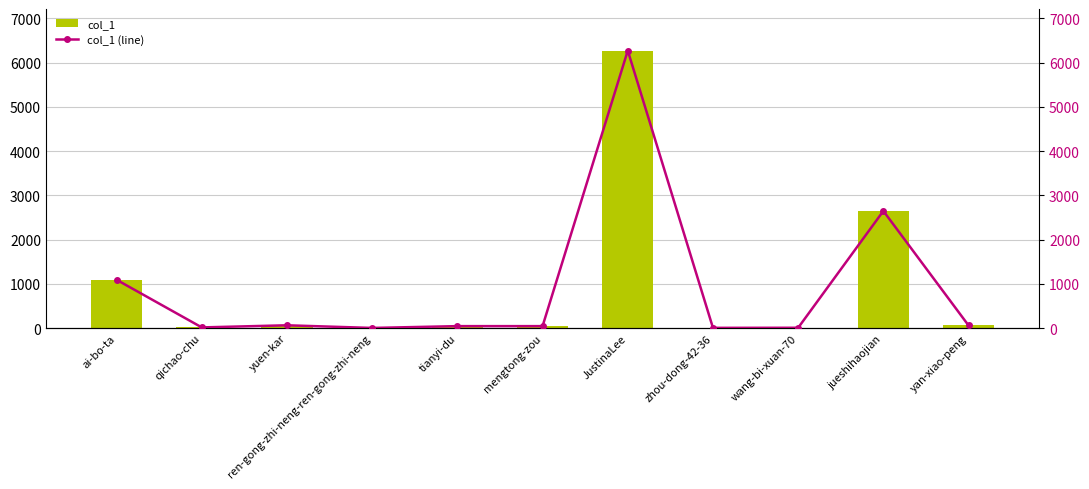

What is the average value of the col_1 (line) series?

931